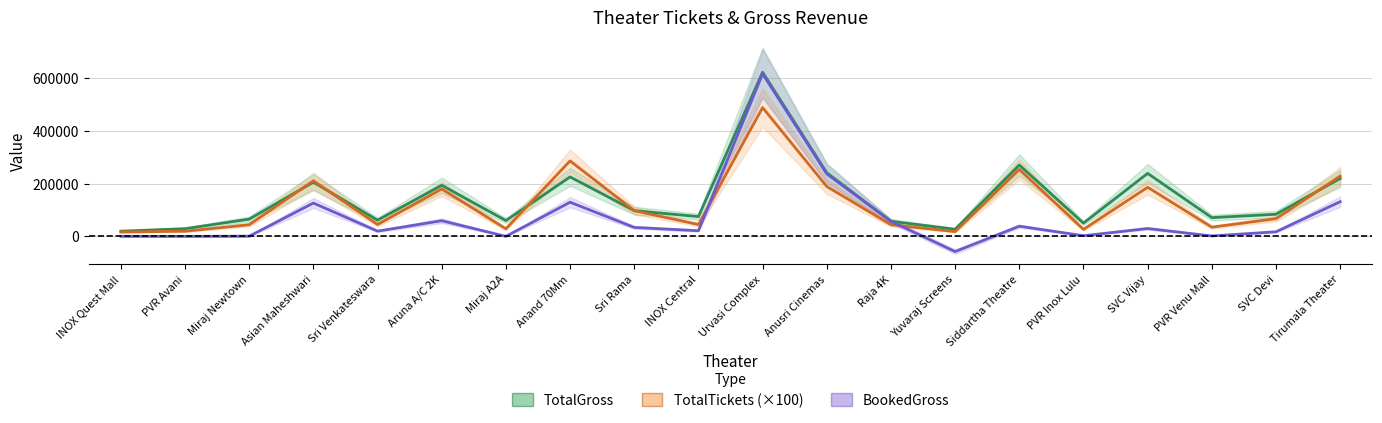

What is the label of the 8th point from the right?

Raja 4K